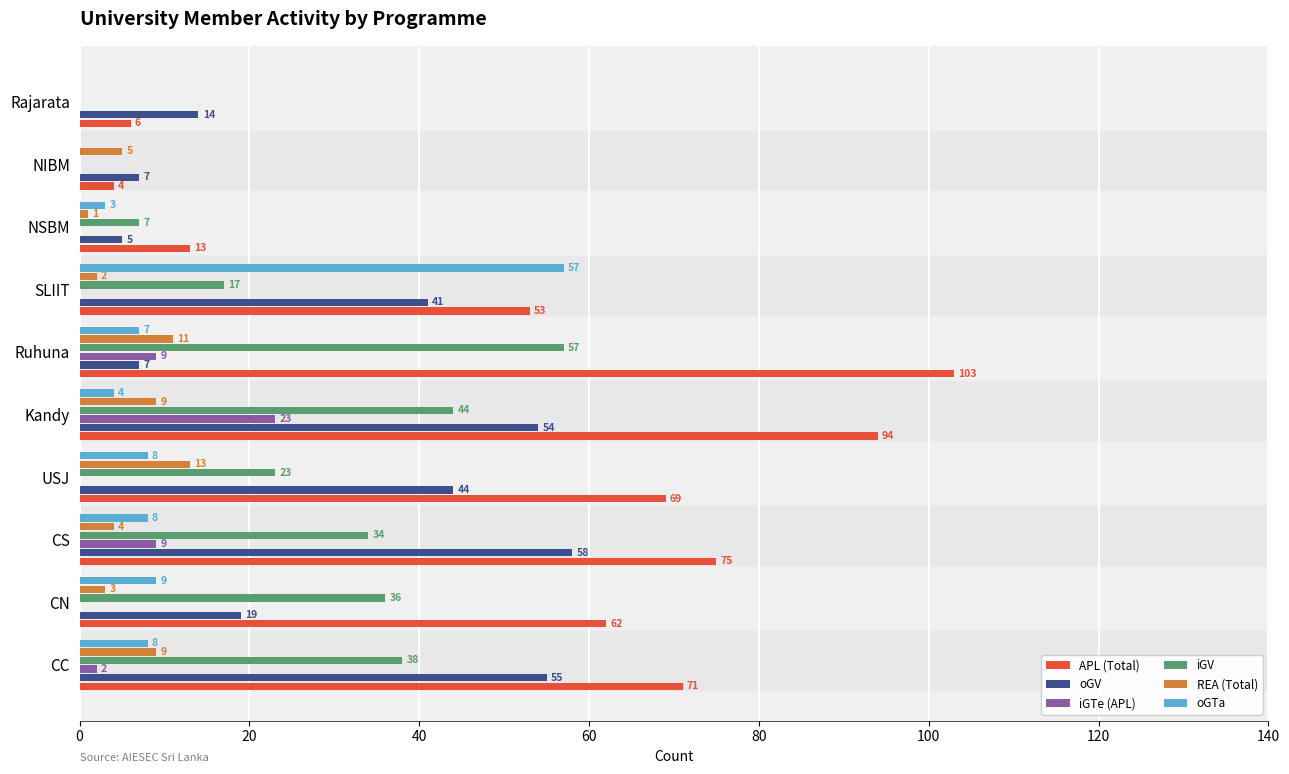

Which series has the largest total across all categories?

APL (Total)